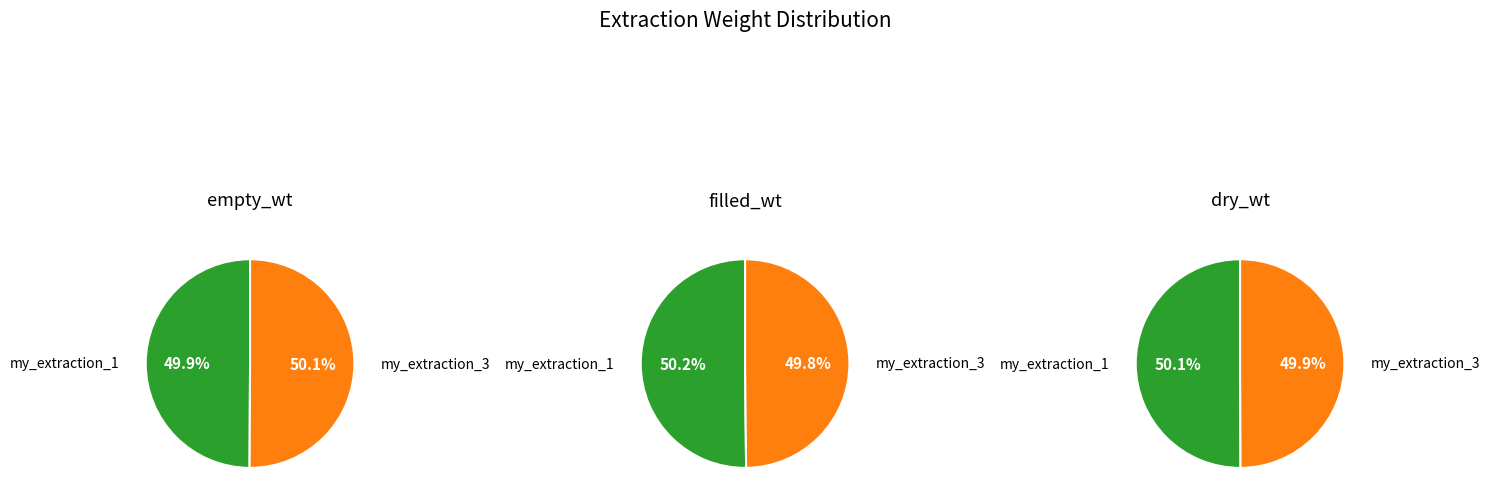

At my_extraction_1, list the series in order from largest to smallest.

filled_wt, dry_wt, empty_wt